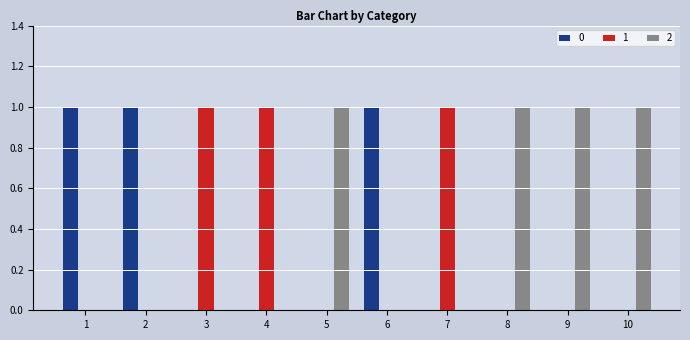

True or false: 1 has a value of 0 at 1.

True